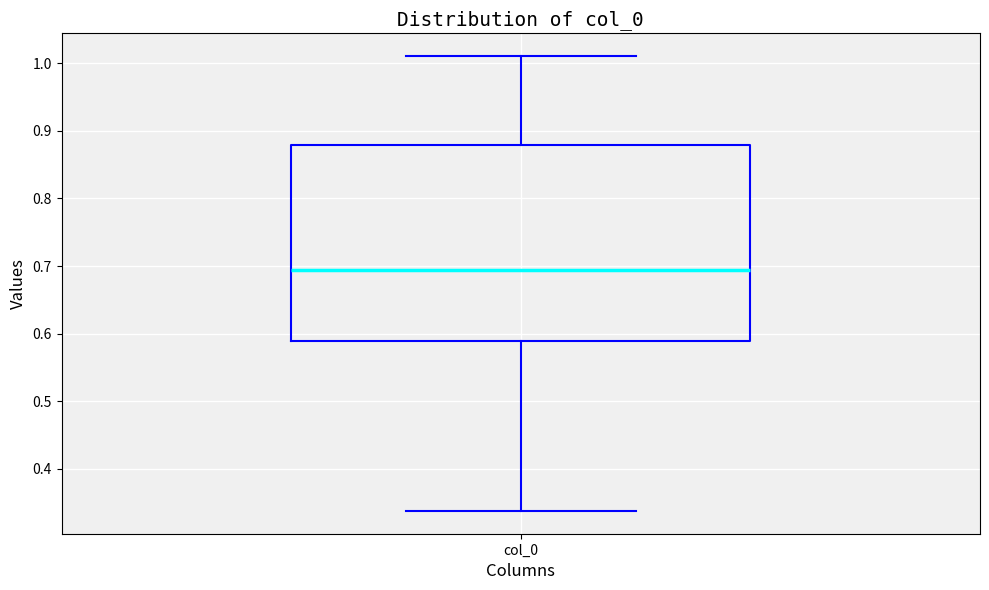

Read this box plot against the y-axis: the position of the median line, the range covered by the box, and the ends of both whiskers. The values are not printed on the chart, so give them approximately, as read against the axis.

median 0.69, box 0.59 to 0.88, whiskers 0.34 to 1.01